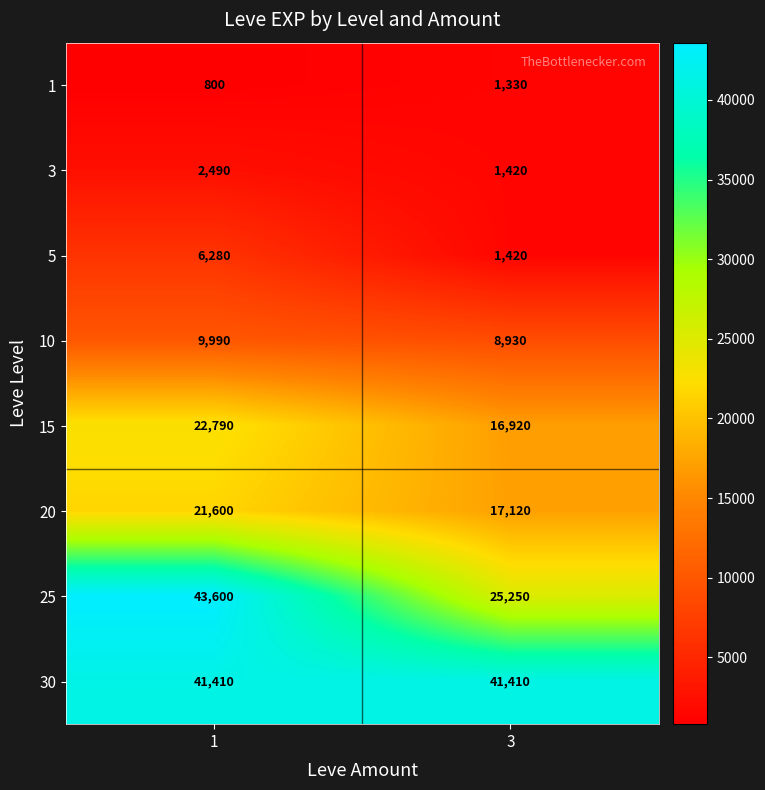

At how many categories does at least one series exceed 16432?

2